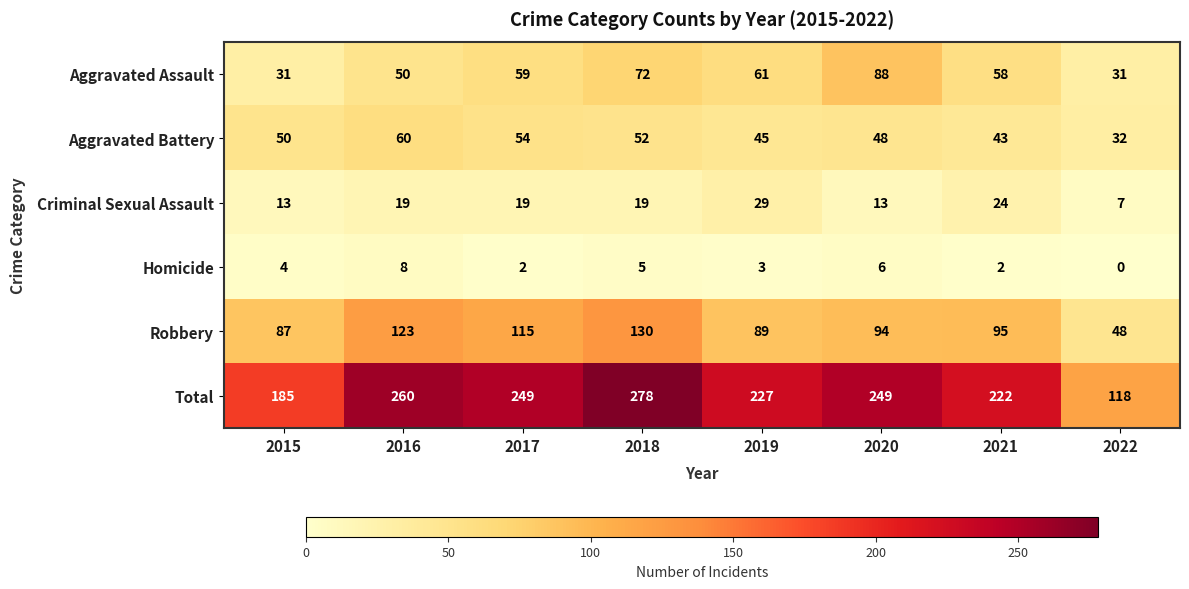

Rank the series at 2016 from highest to lowest value.

Total, Robbery, Aggravated Battery, Aggravated Assault, Criminal Sexual Assault, Homicide